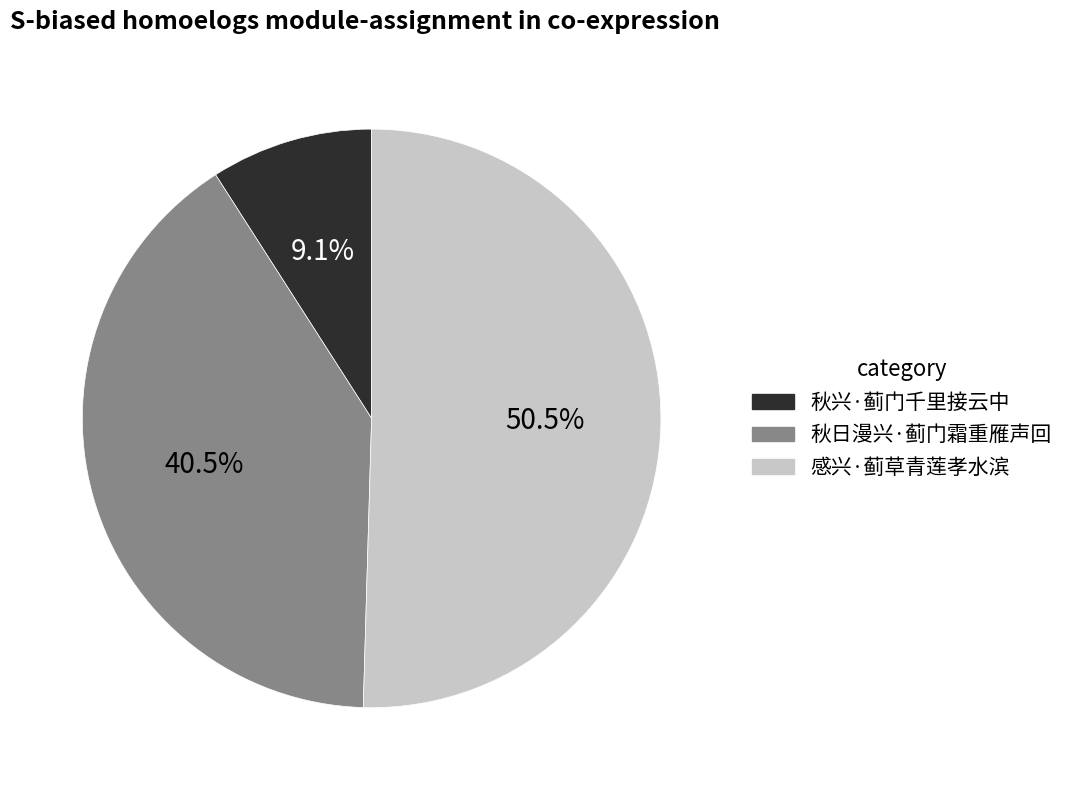

Rank the categories by value from highest to lowest.

感兴·蓟草青莲孝水滨, 秋日漫兴·蓟门霜重雁声回, 秋兴·蓟门千里接云中